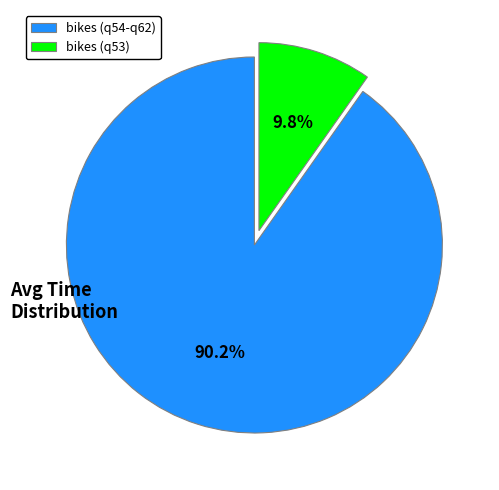

Rank the categories by value from lowest to highest.

bikes (q53), bikes (q54-q62)